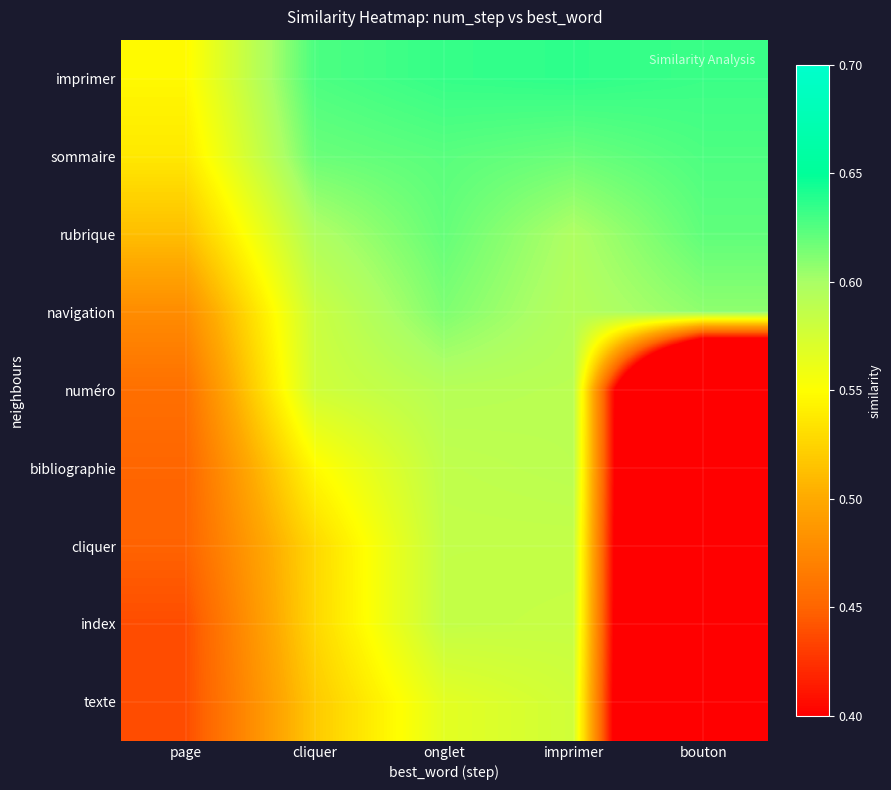

Reading right to left, extract all data points from this chart.

imprimer: bouton=0.6	imprimer=0.6	onglet=0.6	cliquer=0.6	page=0.5
sommaire: bouton=0.6	imprimer=0.6	onglet=0.6	cliquer=0.6	page=0.5
rubrique: bouton=0.6	imprimer=0.6	onglet=0.6	cliquer=0.6	page=0.5
navigation: bouton=0.6	imprimer=0.6	onglet=0.6	cliquer=0.6	page=0.5
numéro: bouton=0.0	imprimer=0.6	onglet=0.6	cliquer=0.6	page=0.5
bibliographie: bouton=0.0	imprimer=0.6	onglet=0.6	cliquer=0.5	page=0.5
cliquer: bouton=0.0	imprimer=0.6	onglet=0.6	cliquer=0.5	page=0.4
index: bouton=0.0	imprimer=0.6	onglet=0.6	cliquer=0.5	page=0.4
texte: bouton=0.0	imprimer=0.6	onglet=0.6	cliquer=0.5	page=0.4